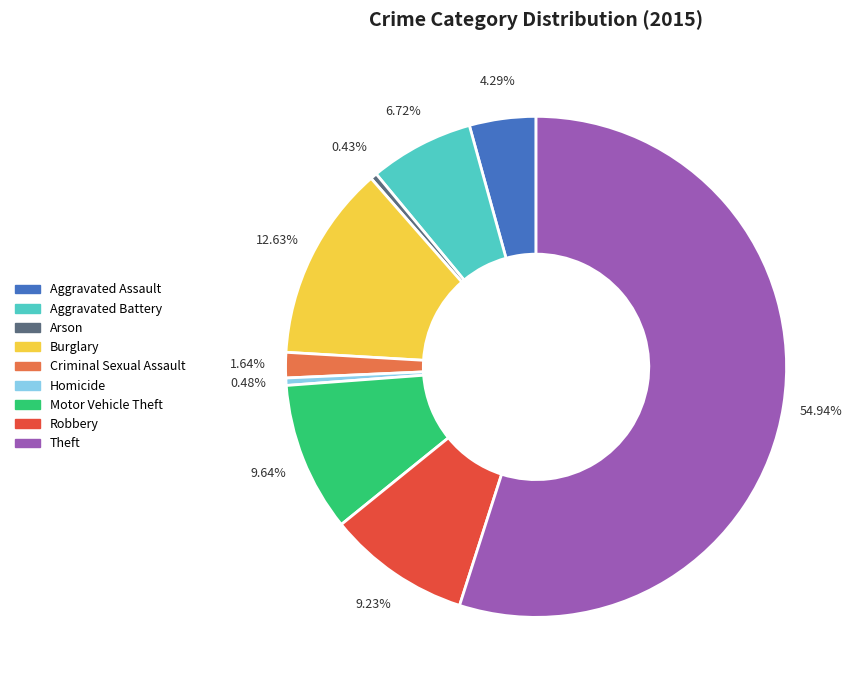

Is it true that Theft is 55% of the pie?

True